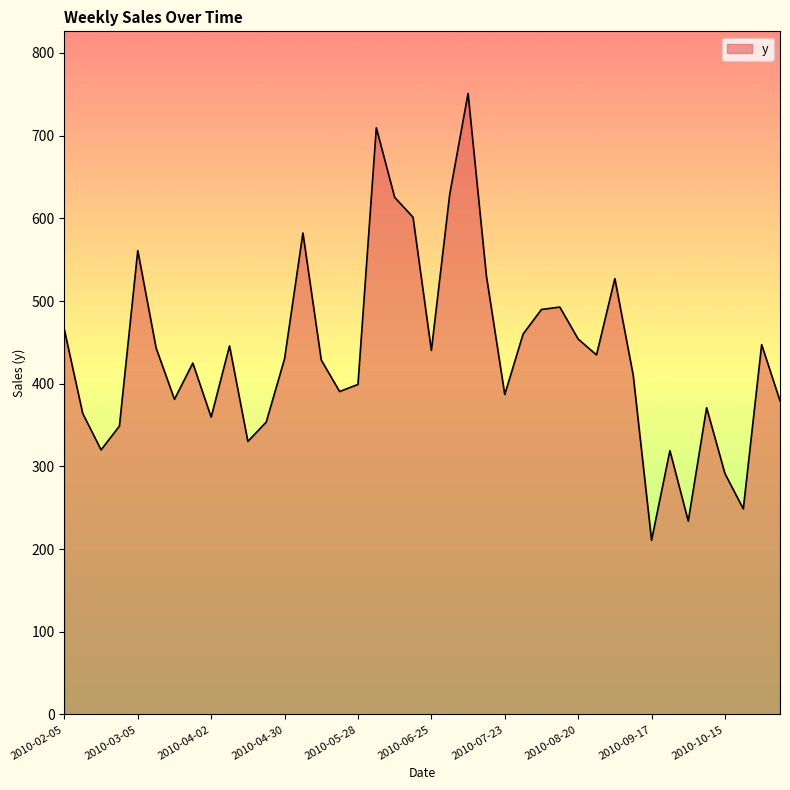

What is the minimum value shown in the chart?

210.7